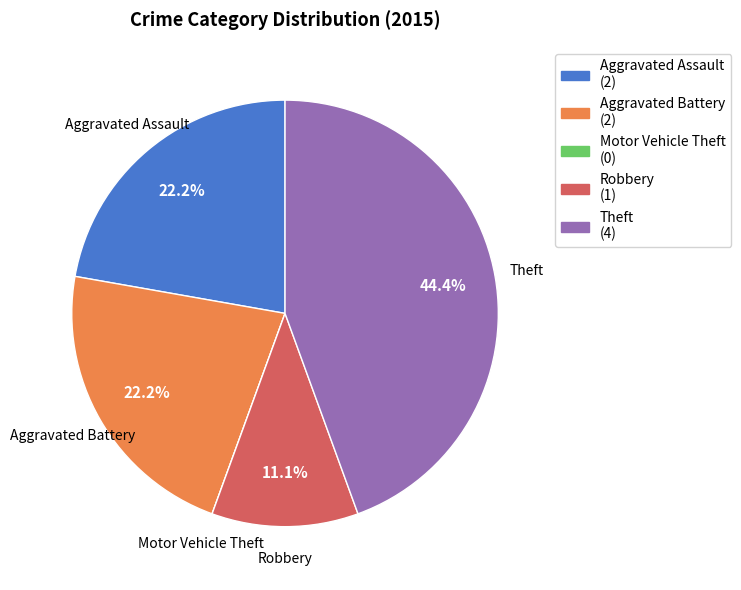

Is it true that Theft is 55% of the pie?

False